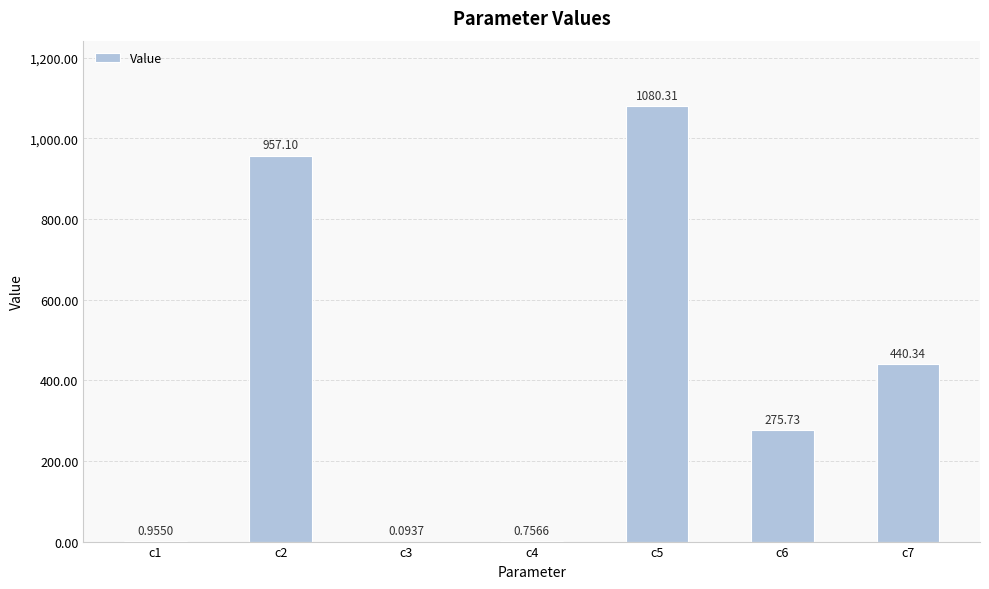

How many values exceed 275?

4